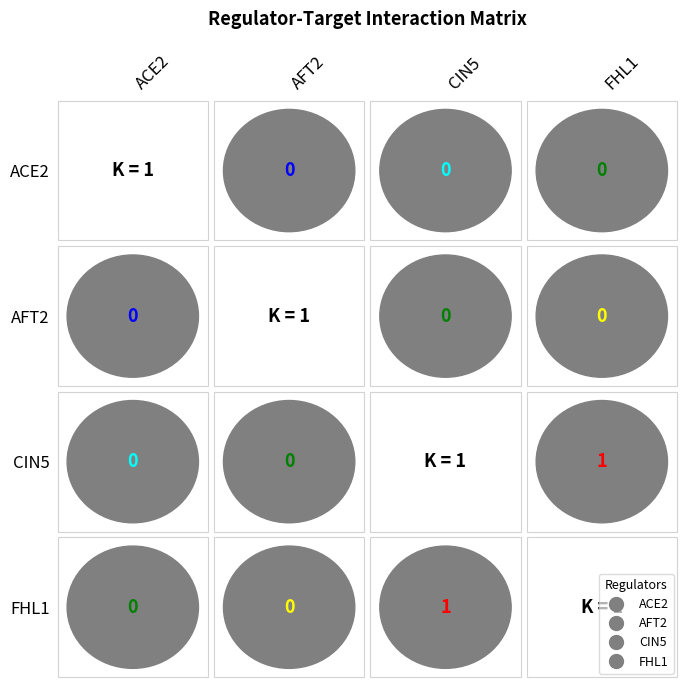

Reading right to left, transcribe all the data shown in this chart.

ACE2: FHL1=0	CIN5=0	AFT2=0	ACE2=1
AFT2: FHL1=0	CIN5=0	AFT2=1	ACE2=0
CIN5: FHL1=1	CIN5=1	AFT2=0	ACE2=0
FHL1: FHL1=1	CIN5=1	AFT2=0	ACE2=0